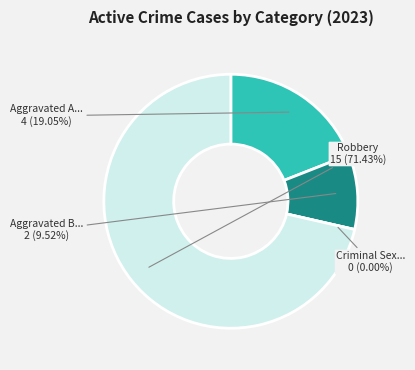

What is the smallest slice in the pie chart?

Criminal Sexual Assault